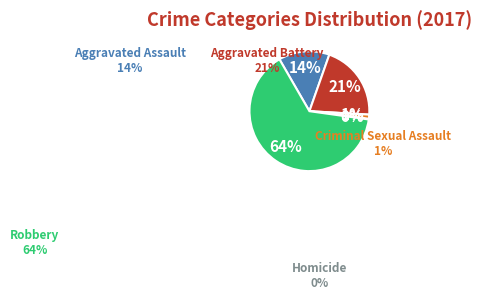

Combined, do Aggravated Battery and Homicide account for over 50%?

No